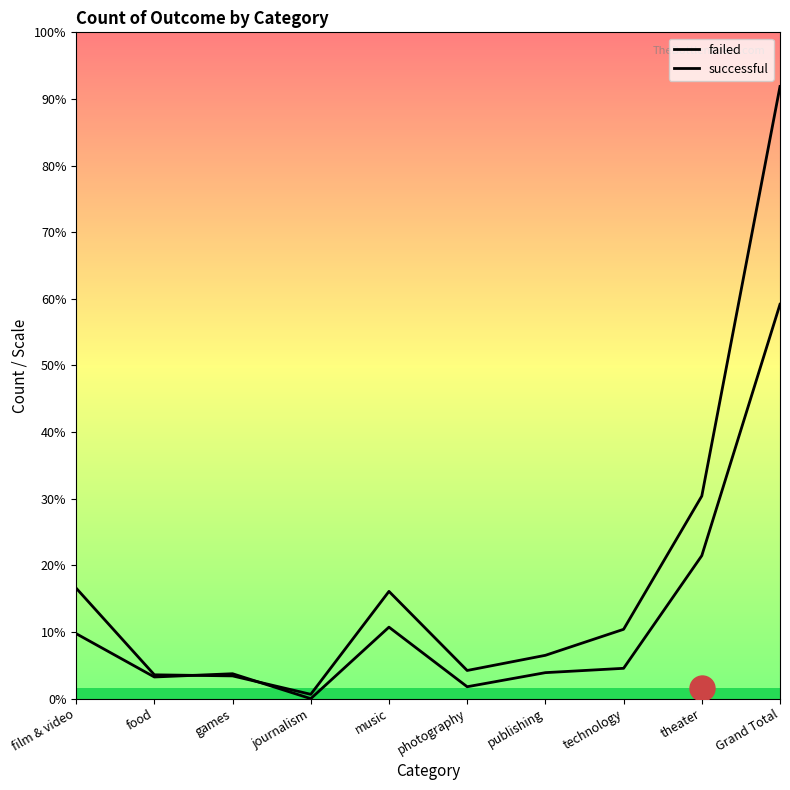

At which label is successful closest to 284?

theater